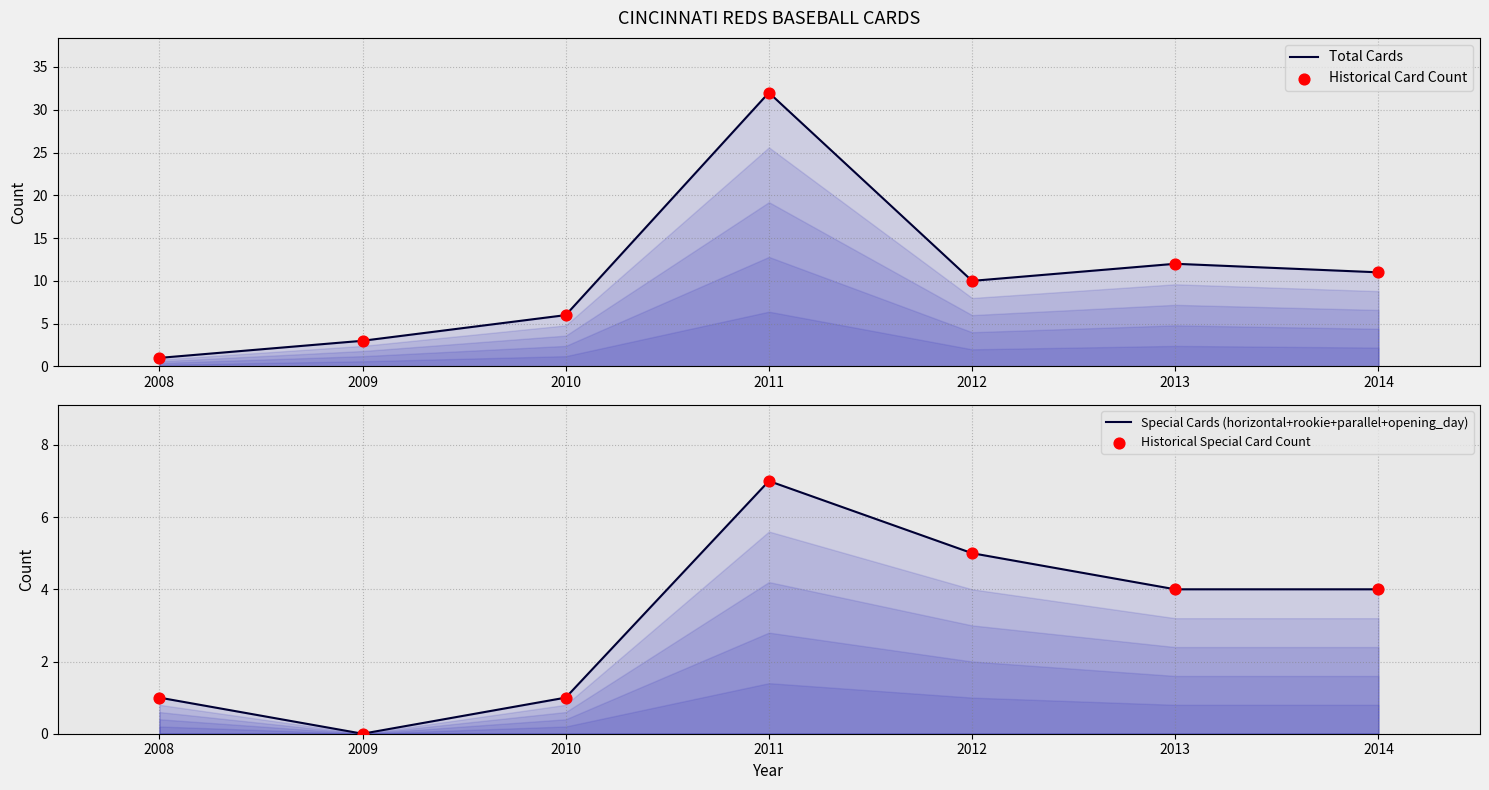

Which series contains the highest Y value?

Total Cards